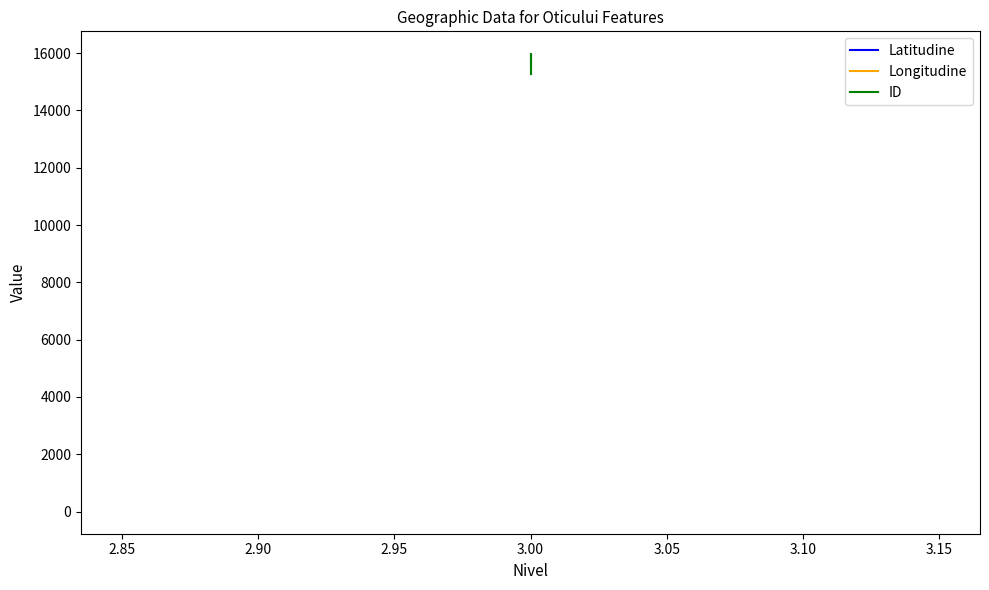

Which series has the largest total across all categories?

ID